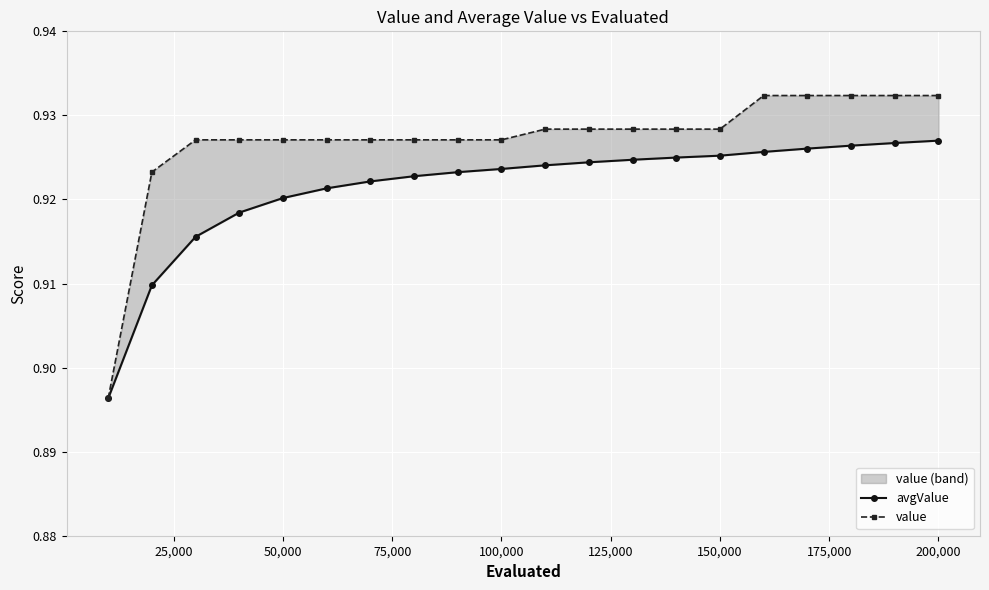

True or false: value and avgValue cross at least once.

False